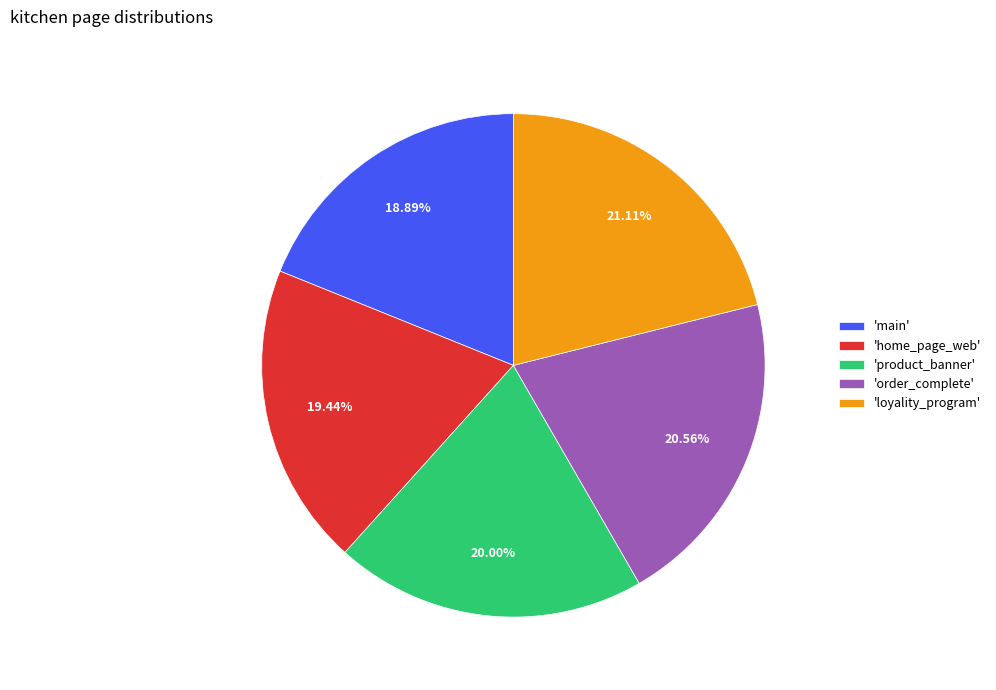

Approximately how many times larger is the value at 'order_complete' compared to 'main'?

1.1